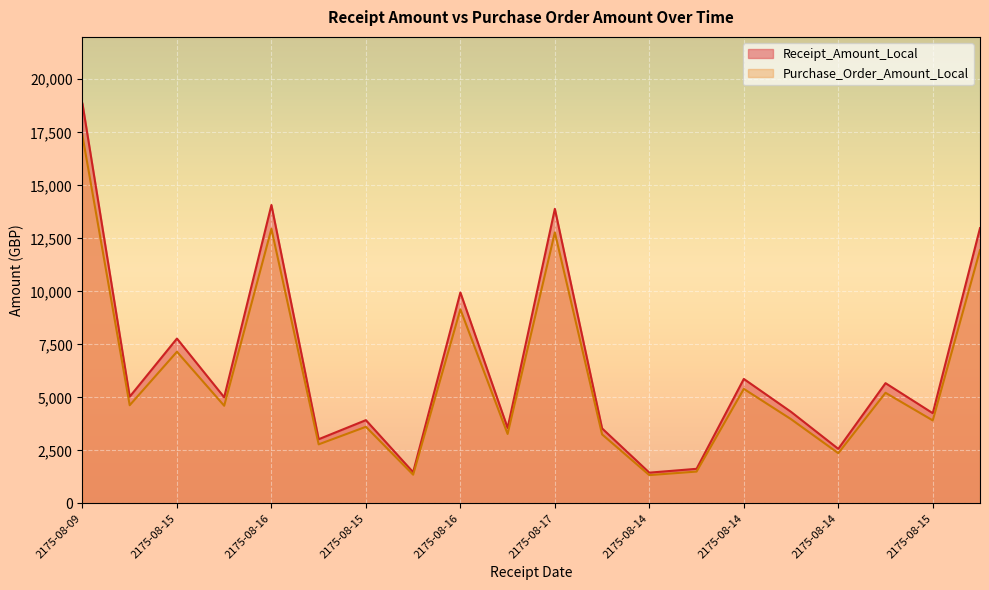

The value of Receipt_Amount_Local at 2175-08-15 is 3924.4. True or false?

True